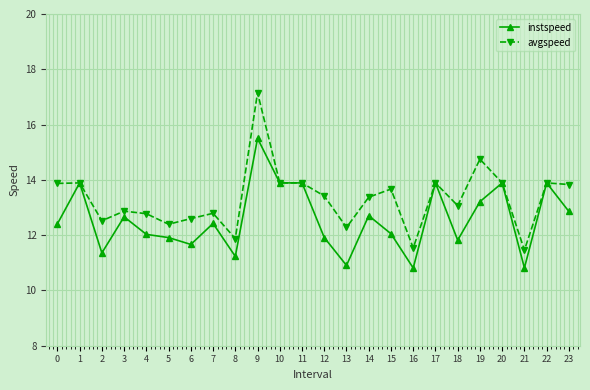

True or false: instspeed has more than 2 interior local peaks.

True